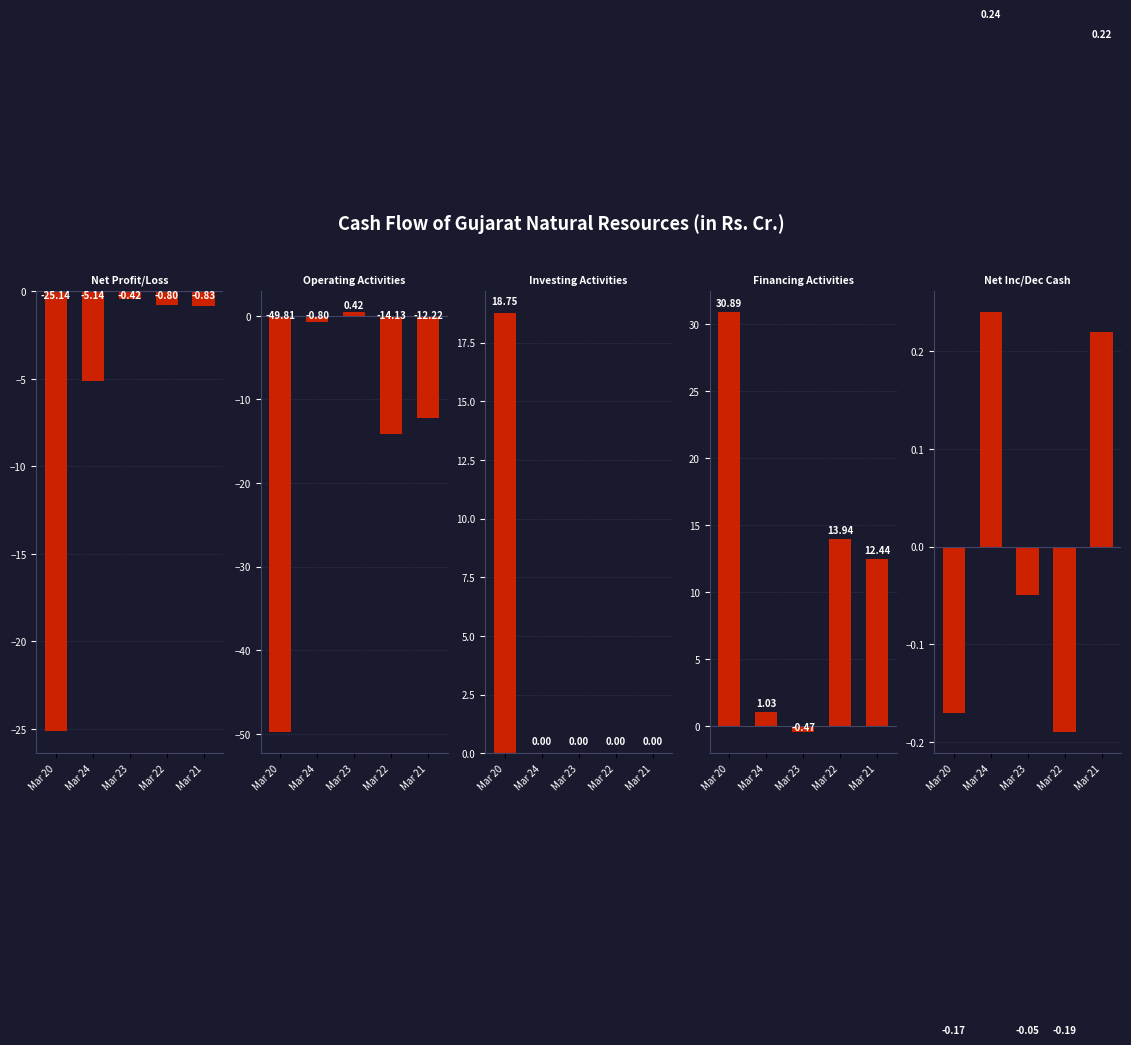

How many data points in Net CashFlow From Operating Activities are above -12?

2